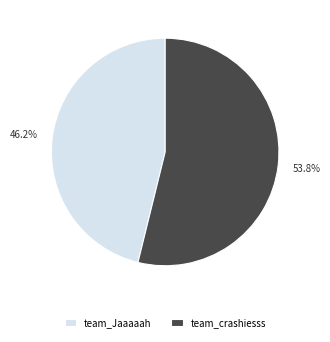

What is the majority slice?

team_crashiesss